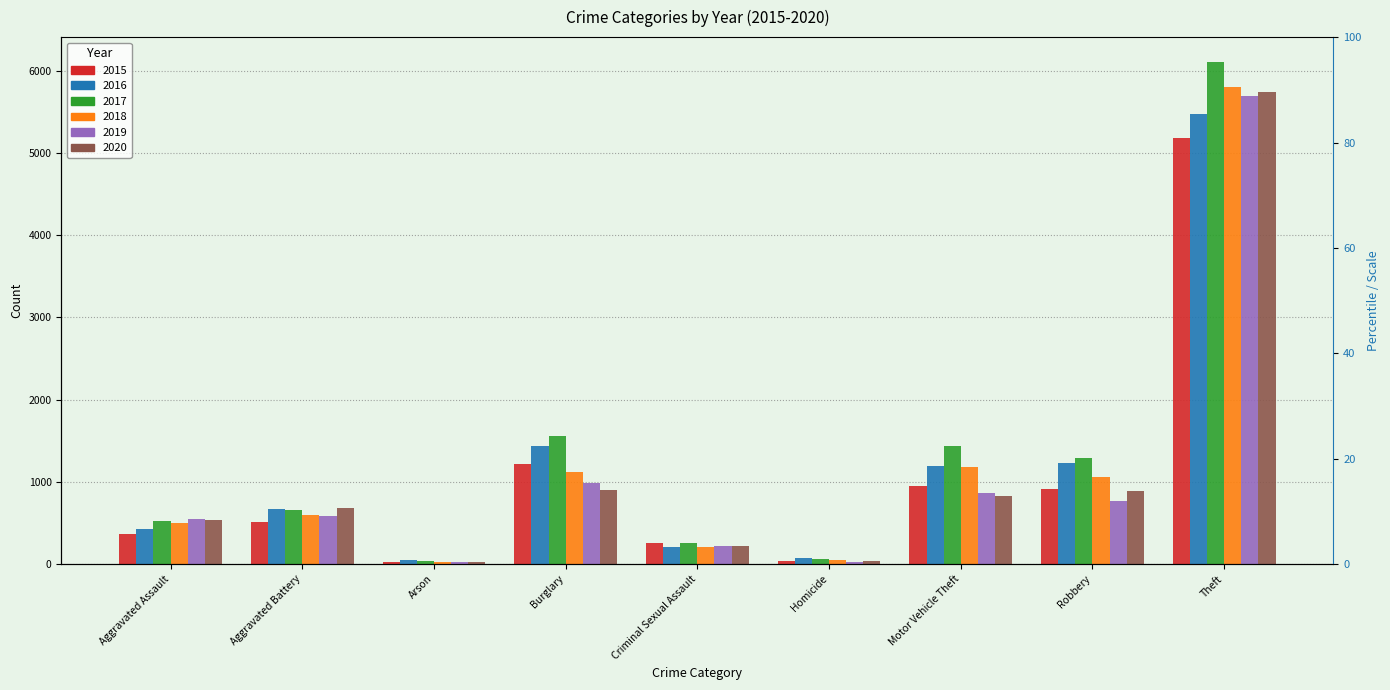

At which category is the sum across all series the highest?

Theft